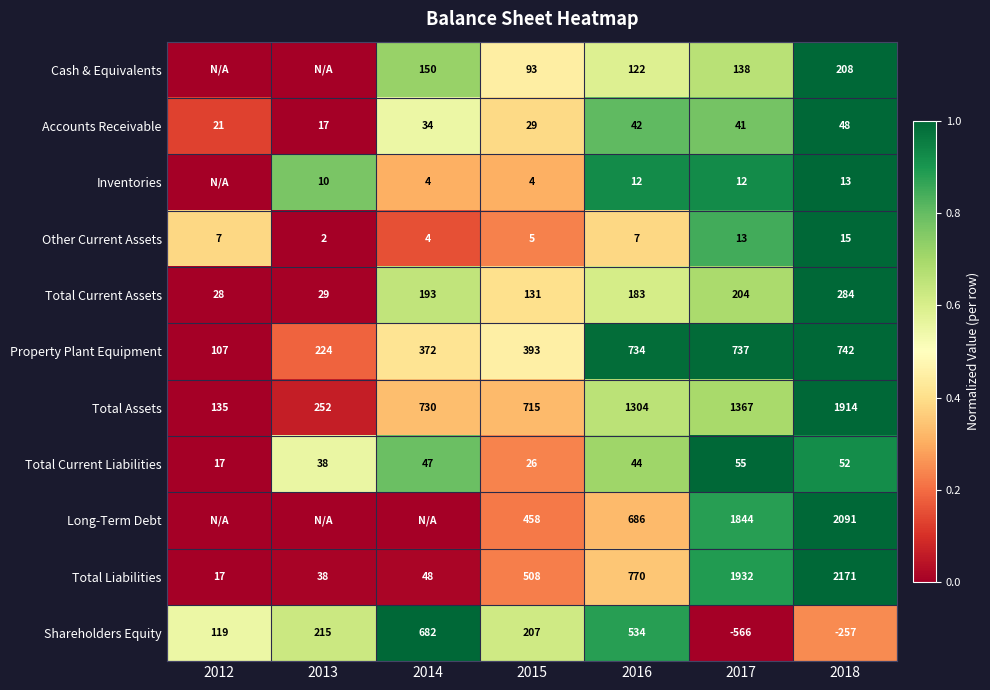

What is the approximate value of Property Plant Equipment at 2012, to the nearest 50?

100